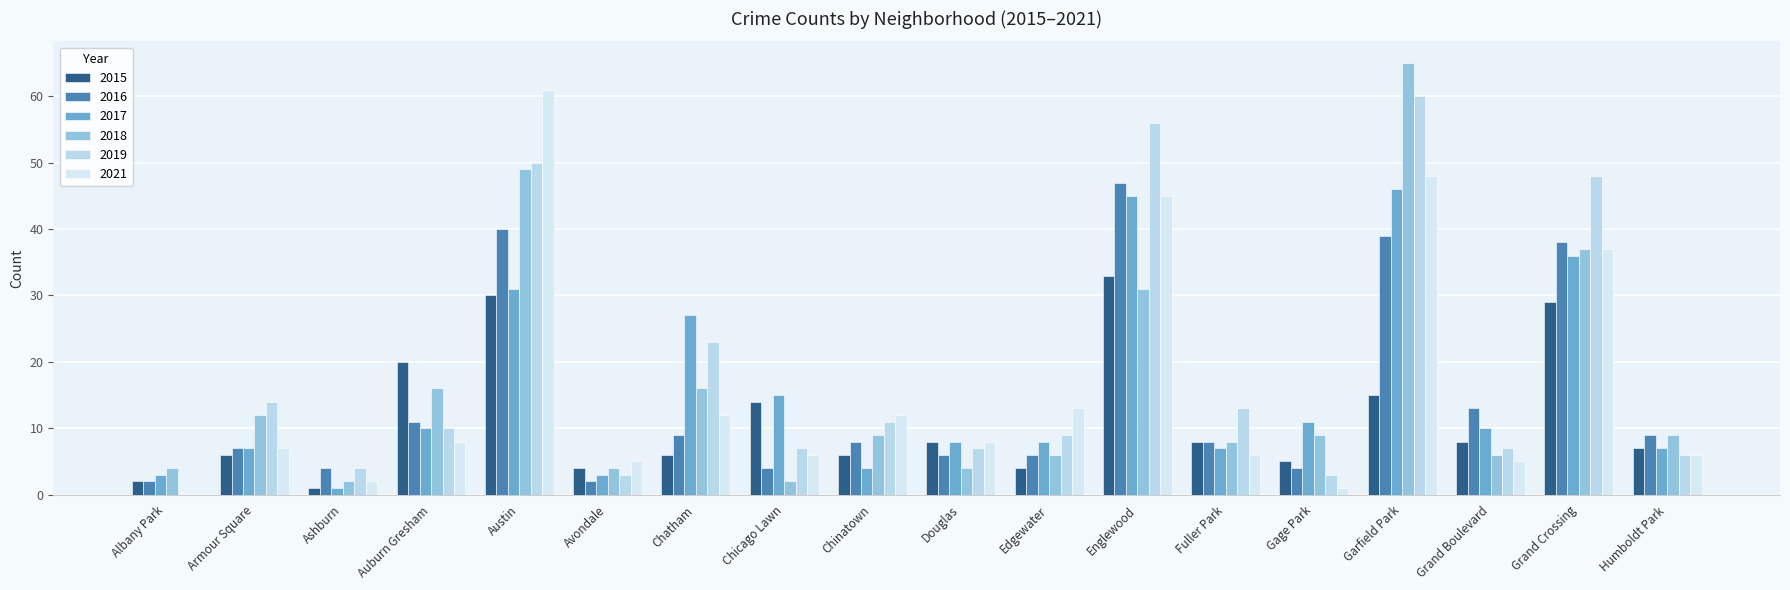

List the series in order of their peak value, lowest first.

2015, 2017, 2016, 2019, 2021, 2018